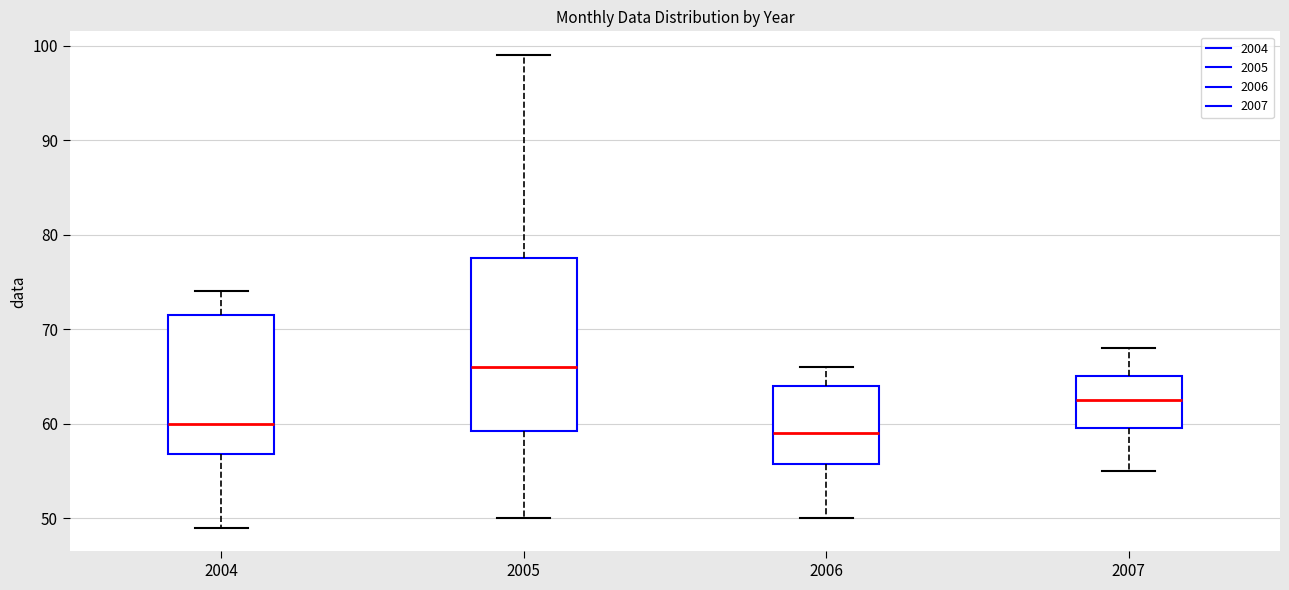

Where does the median line of the box at x = 2006 sit on the y-axis? The values are not printed on the chart, so give them approximately, as read against the axis.

59